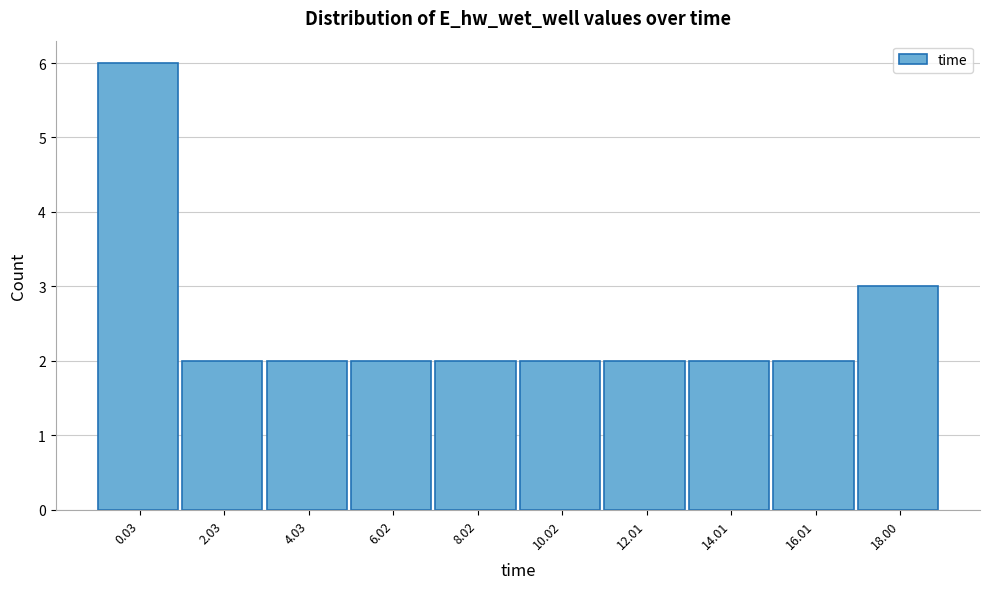

Reading left to right, list all the values displayed in this chart.

0.03=6	2.03=2	4.03=2	6.02=2	8.02=2	10.02=2	12.01=2	14.01=2	16.01=2	18.00=3